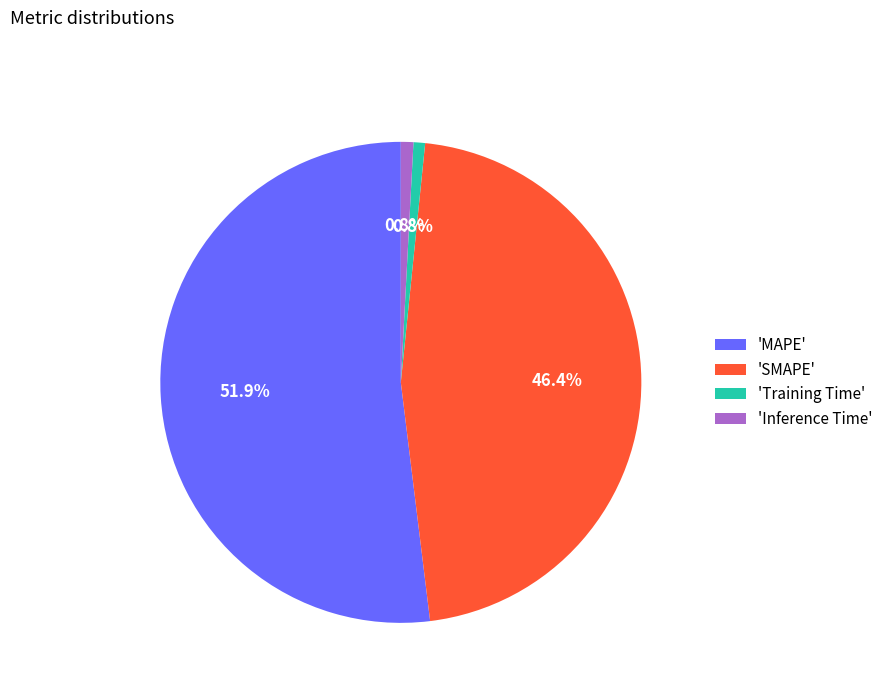

Approximately how many times larger is the value at 'SMAPE' compared to 'MAPE'?

0.9